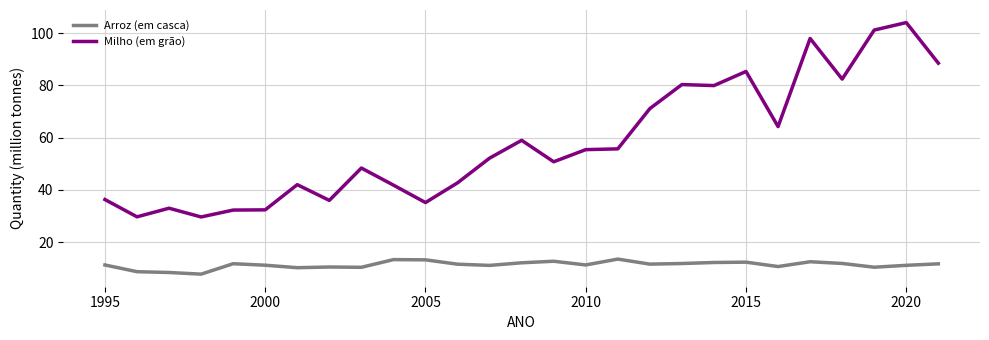

Which series has the widest spread of values?

Milho (em grão)